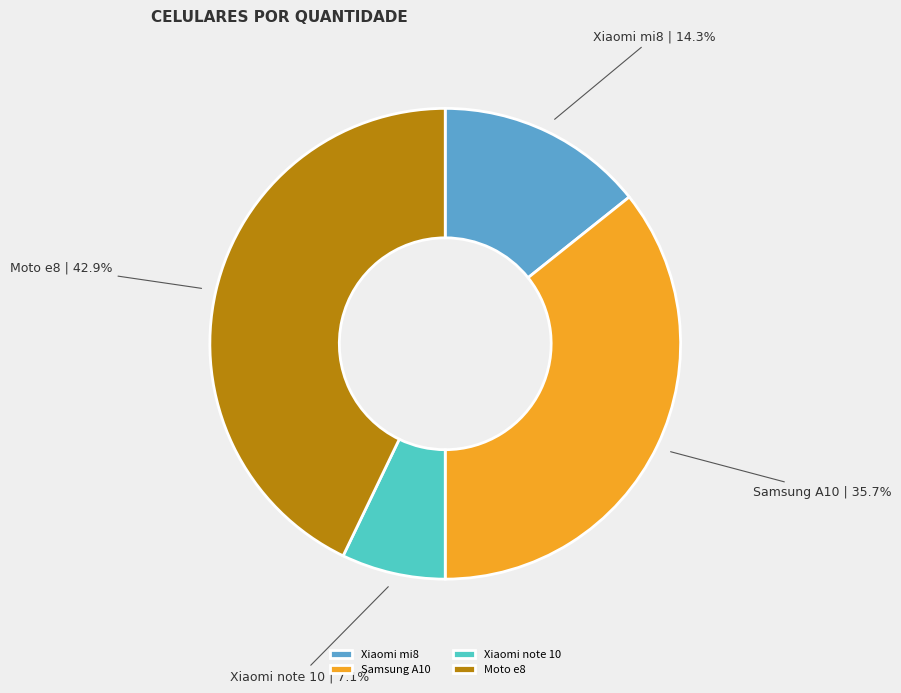

True or false: Xiaomi note 10 accounts for 1% of the total.

False